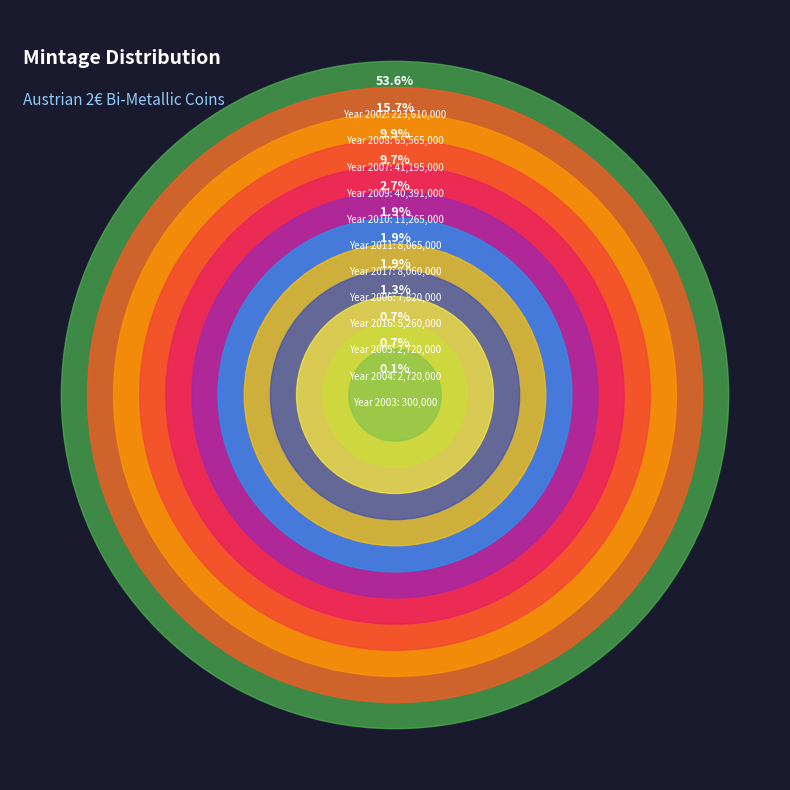

To the nearest percent, what is the difference between the largest and smallest slice percentages?

54%